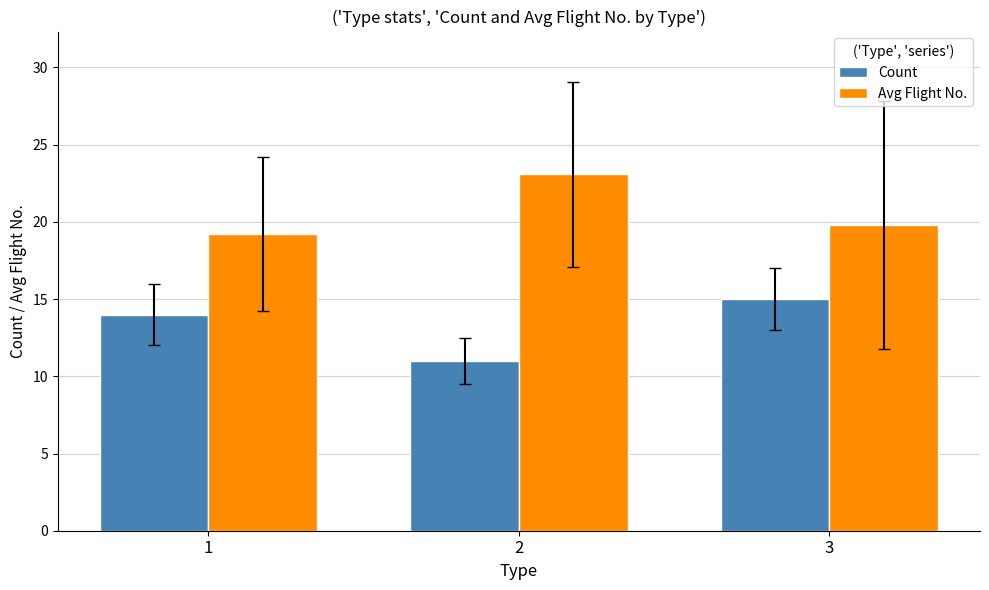

Reading right to left, transcribe all the data shown in this chart.

Count: 3=15.0	2=11.0	1=14.0
Avg Flight No.: 3=19.8	2=23.1	1=19.2